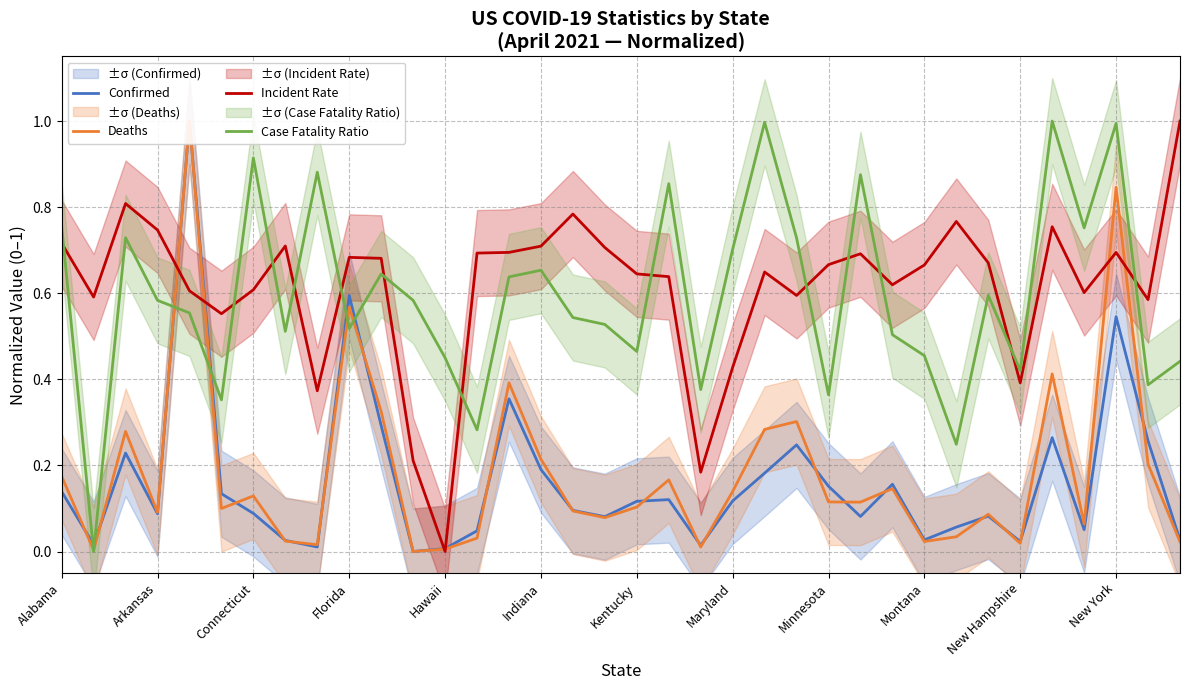

Which series ends up on top after the final intersection of Incident Rate and Case Fatality Ratio?

Incident Rate